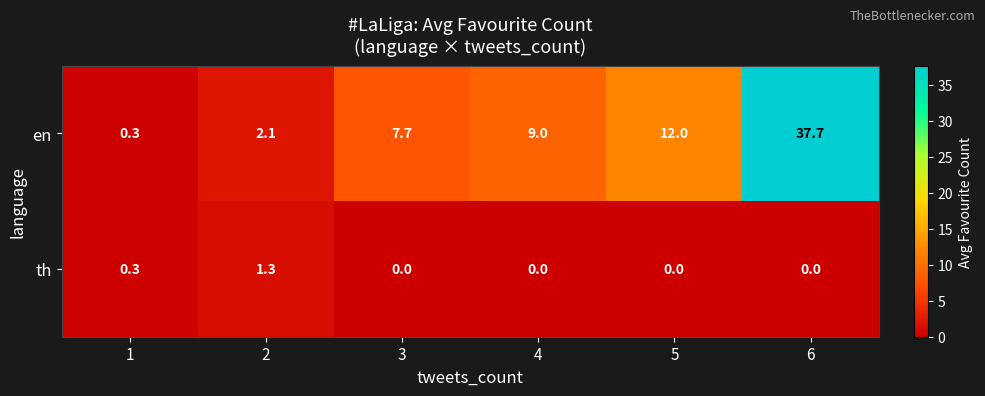

Read the th value at 1.

0.3